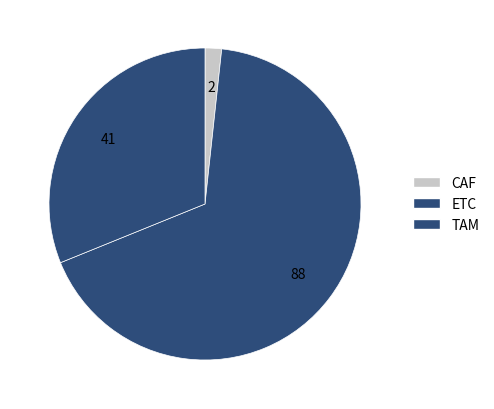

The TAM slice represents 44% of the pie. True or false?

False